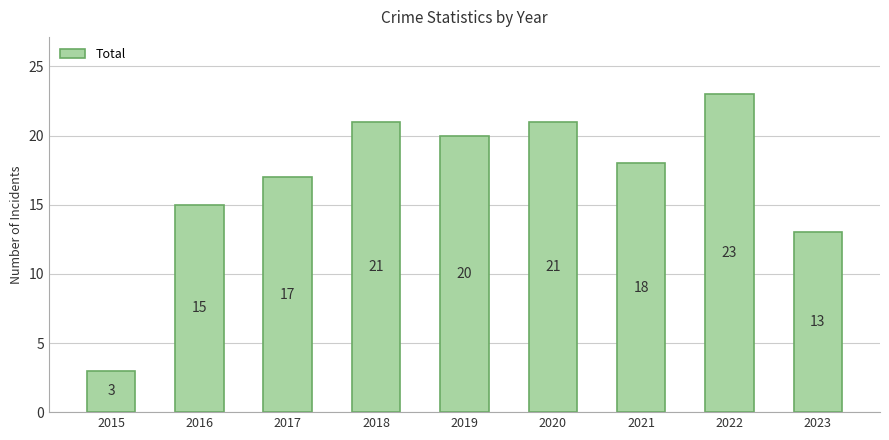

Reading right to left, list all the values displayed in this chart.

2023=13	2022=23	2021=18	2020=21	2019=20	2018=21	2017=17	2016=15	2015=3